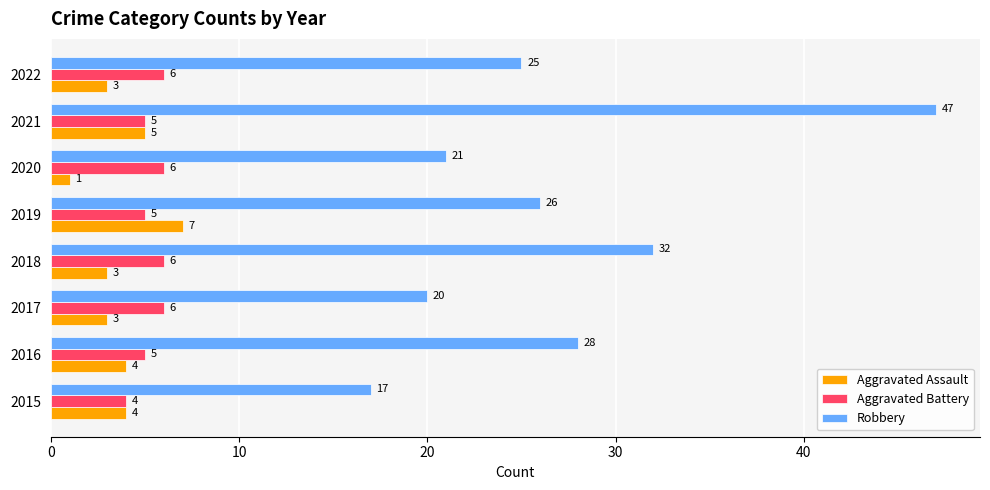

At how many categories does at least one series exceed 10?

8